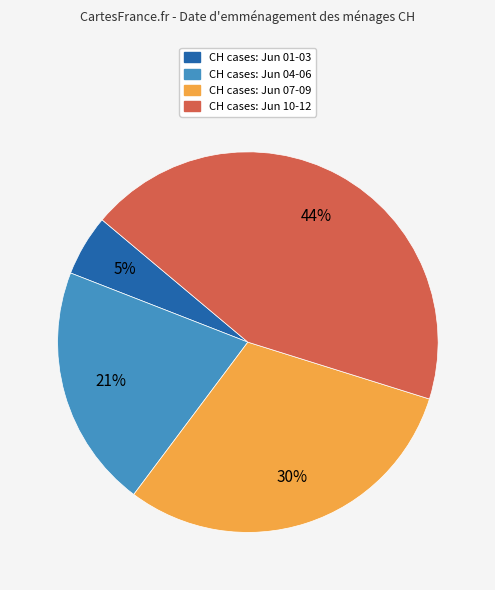

To the nearest percent, what is the difference between the largest and smallest slice percentages?

39%